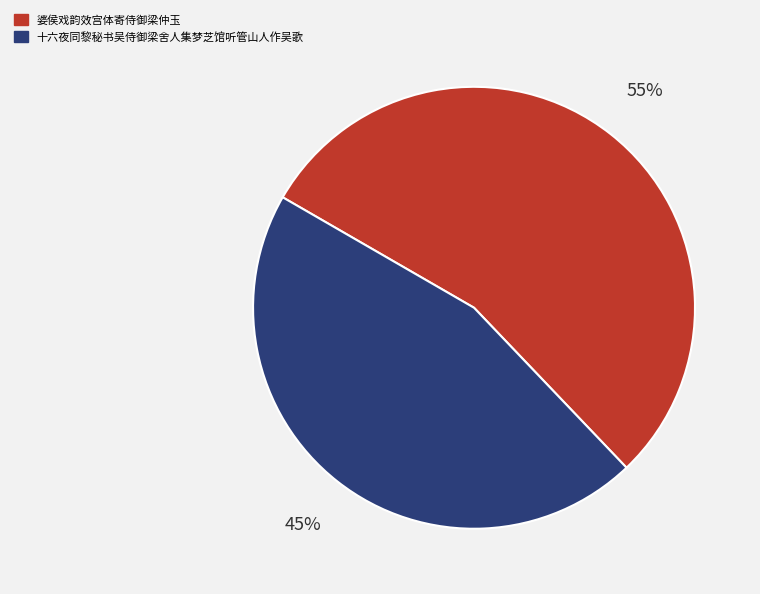

Count the number of slices in the pie.

2